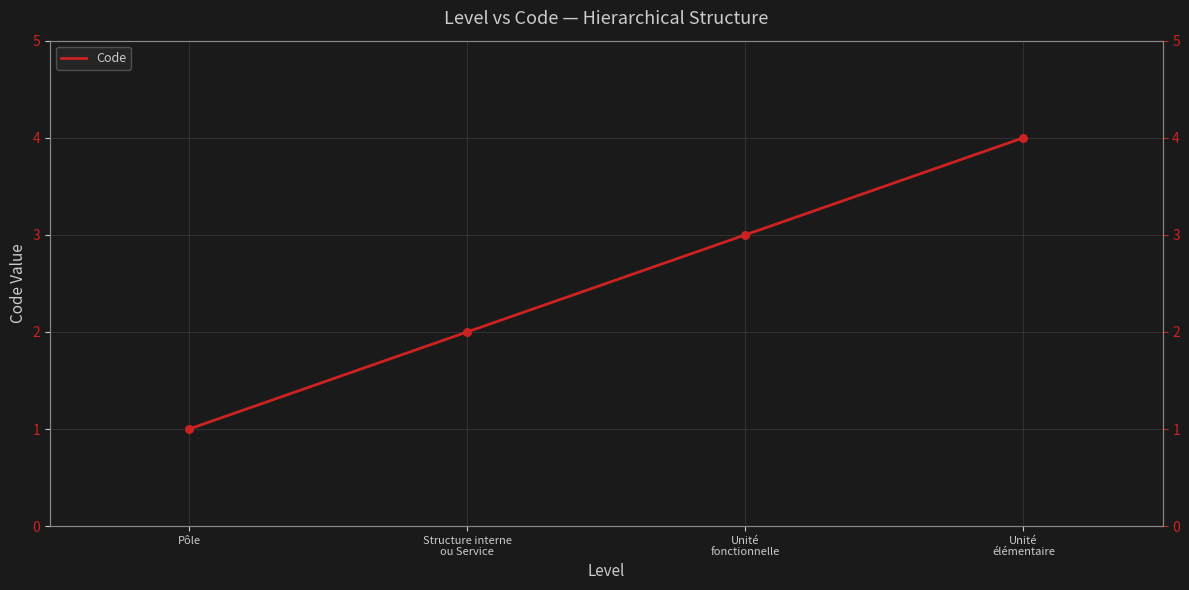

Between Unité
élémentaire and Pôle, which is larger?

Unité
élémentaire